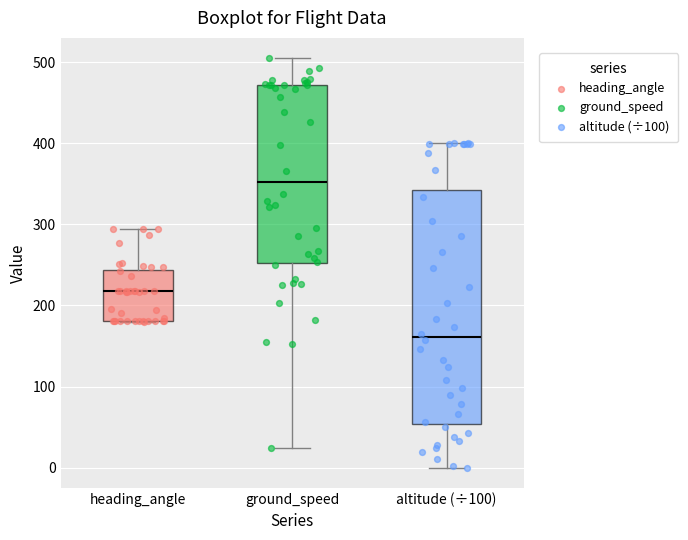

Reading left to right, read every box against the y-axis: the position of its median line, the range the box covers, and the ends of its whiskers. The values are not printed on the chart, so give them approximately, as read against the axis.

heading_angle: median 220, box 180 to 240, whiskers 180 to 290
ground_speed: median 350, box 250 to 470, whiskers 20 to 510
altitude (÷100): median 160, box 50 to 340, whiskers 0 to 400